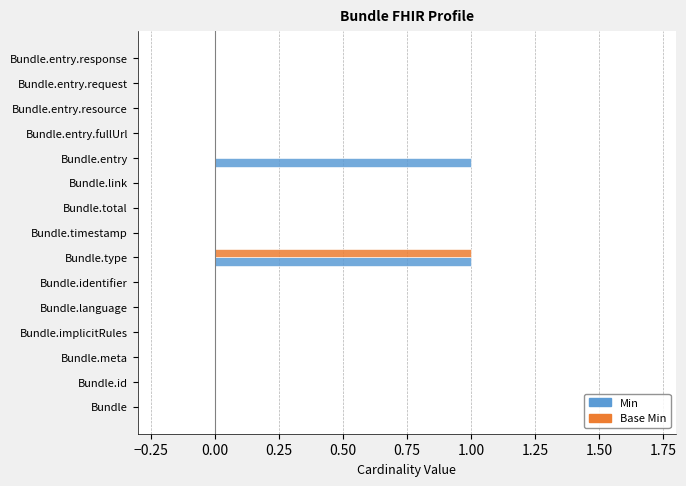

Which category has the highest value in the Base Min series?

Bundle.type